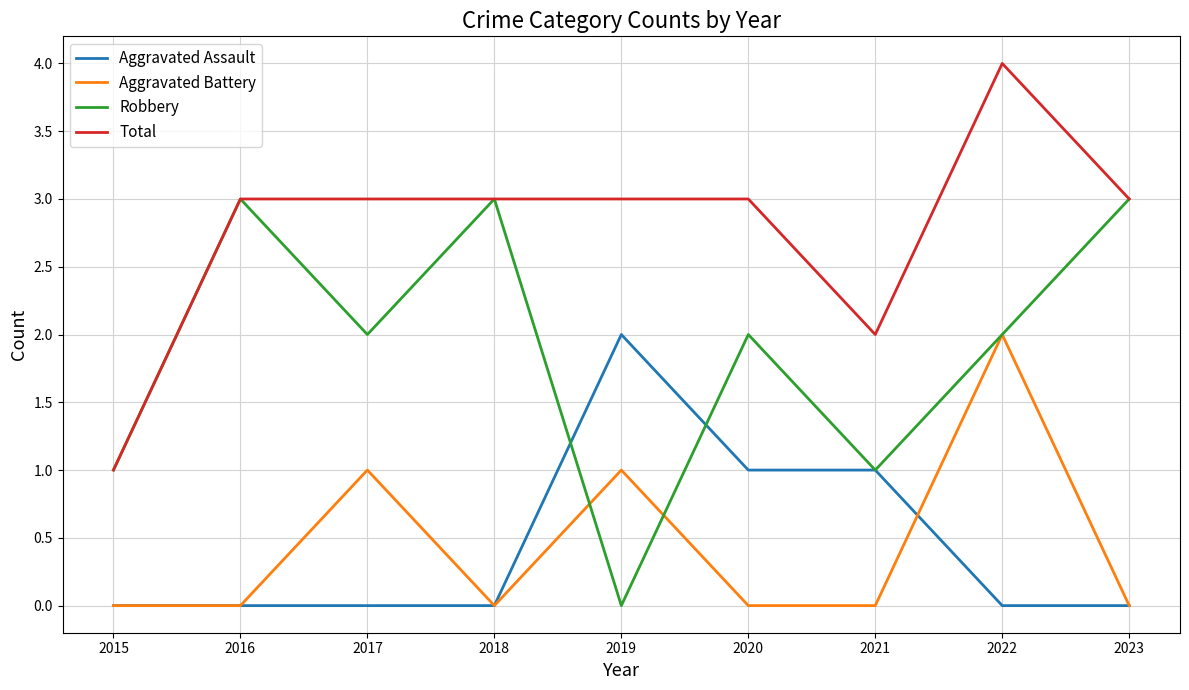

Rank the series at 2019 from highest to lowest value.

Total, Aggravated Assault, Aggravated Battery, Robbery